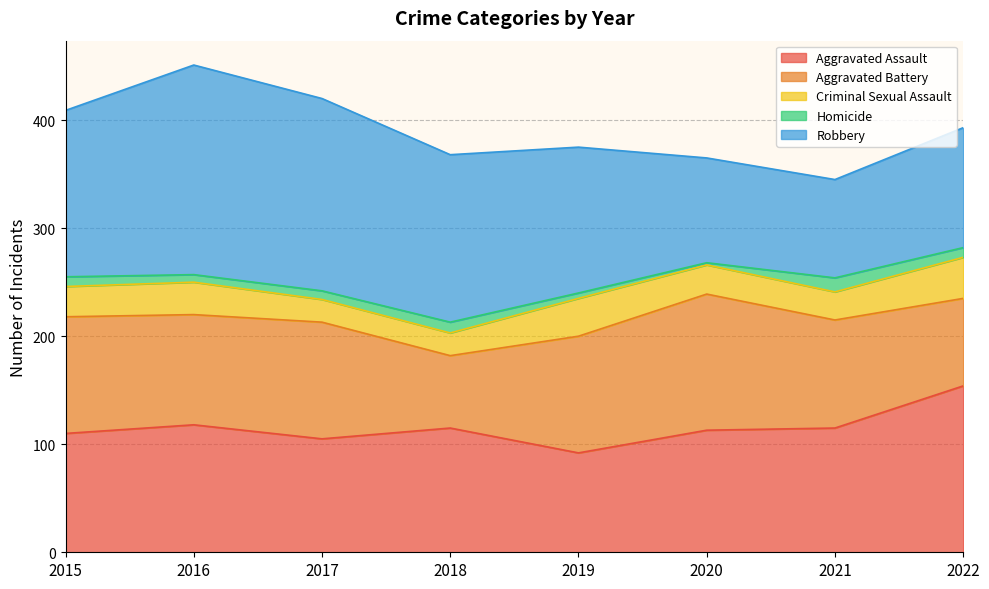

Does the chart display data point markers on the line(s)?

No